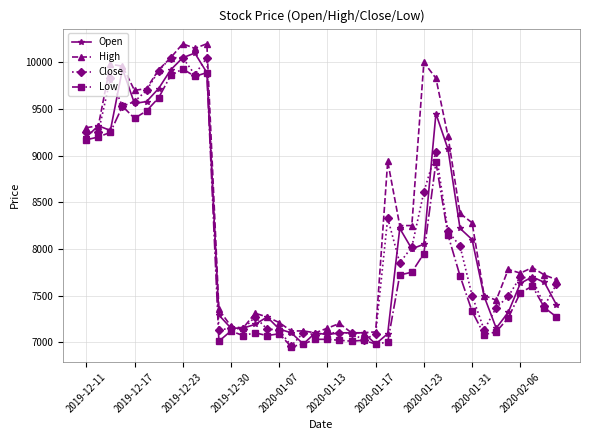

What is the lowest value of the Close series?

6960